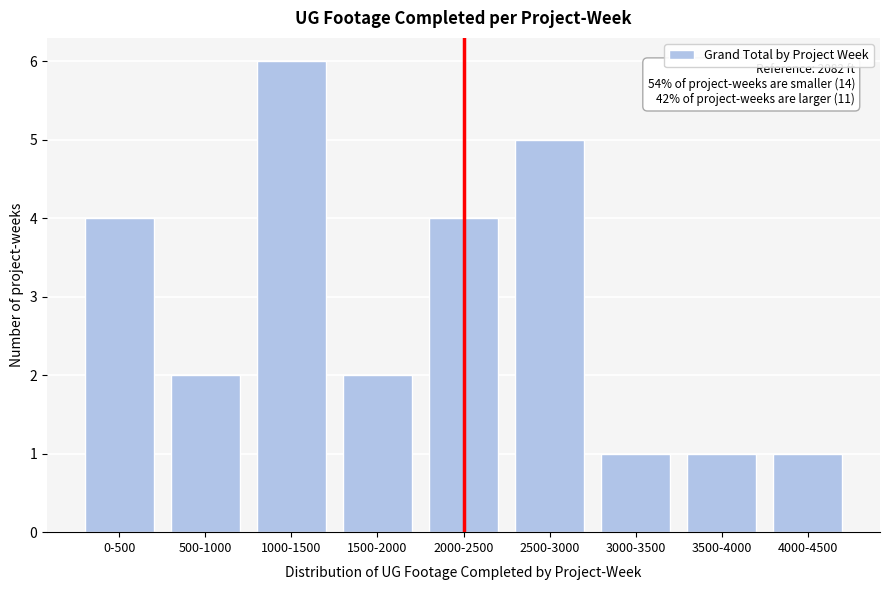

Reading left to right, extract all data points from this chart.

0-500=4	500-1000=2	1000-1500=6	1500-2000=2	2000-2500=4	2500-3000=5	3000-3500=1	3500-4000=1	4000-4500=1